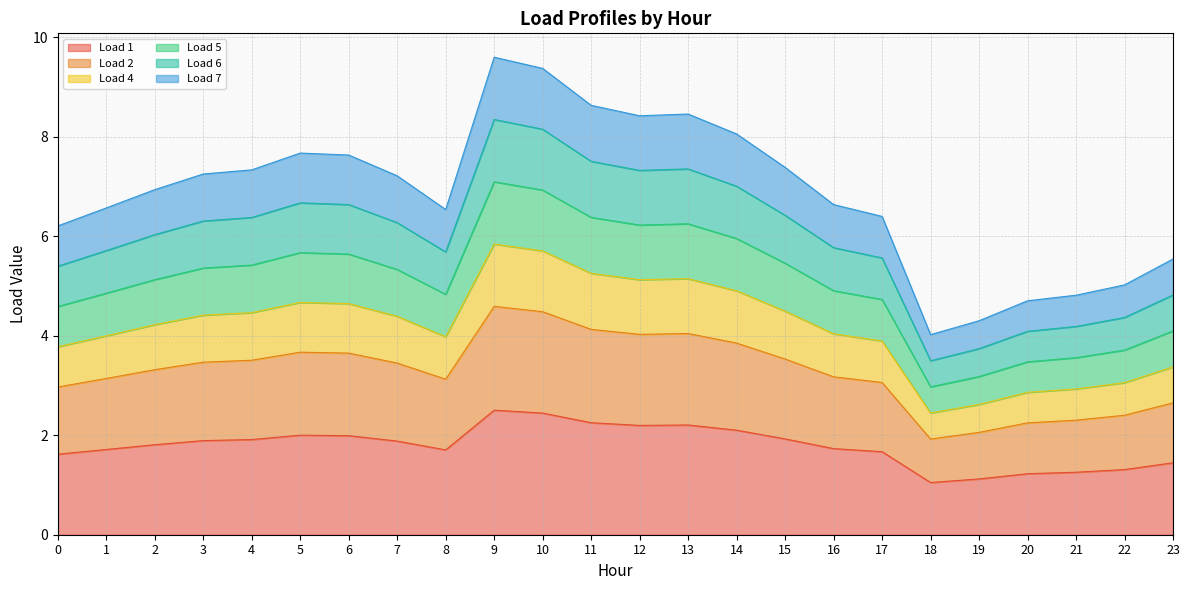

True or false: Load 1 and Load 4 cross at least once.

False